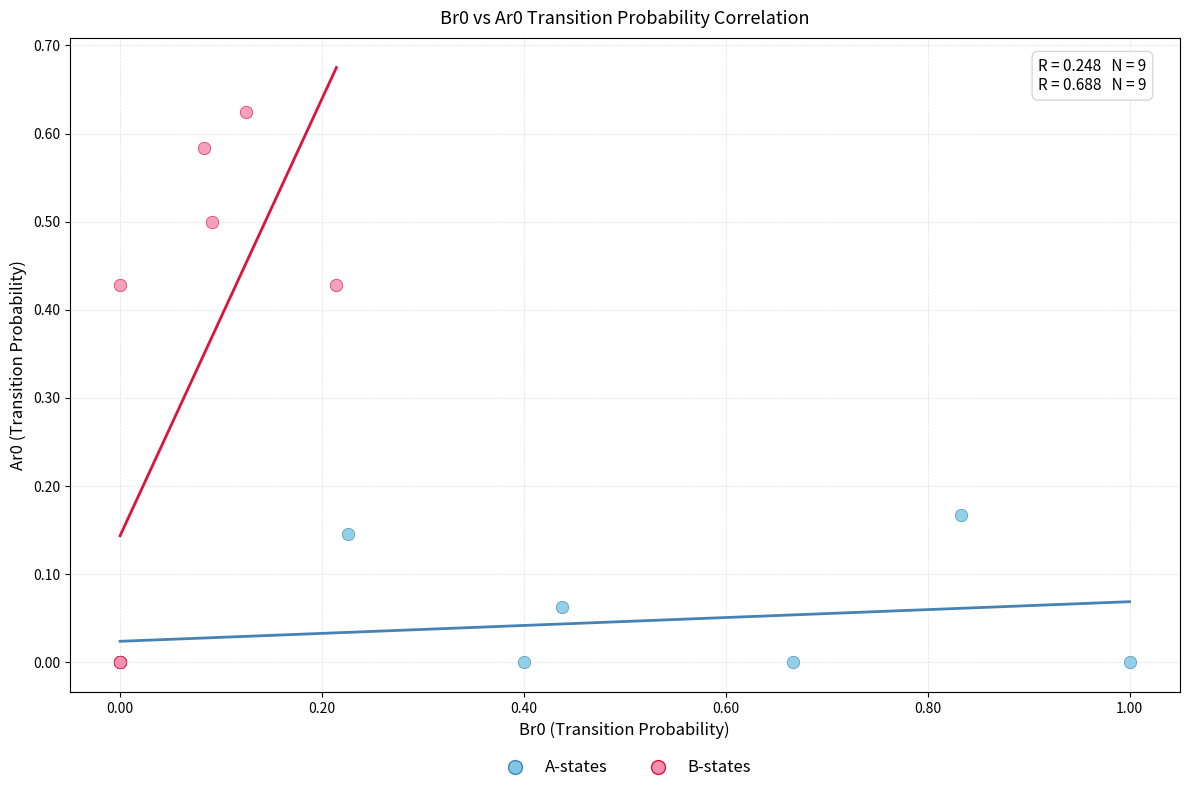

Which series has the largest Y range (max minus min)?

B-states